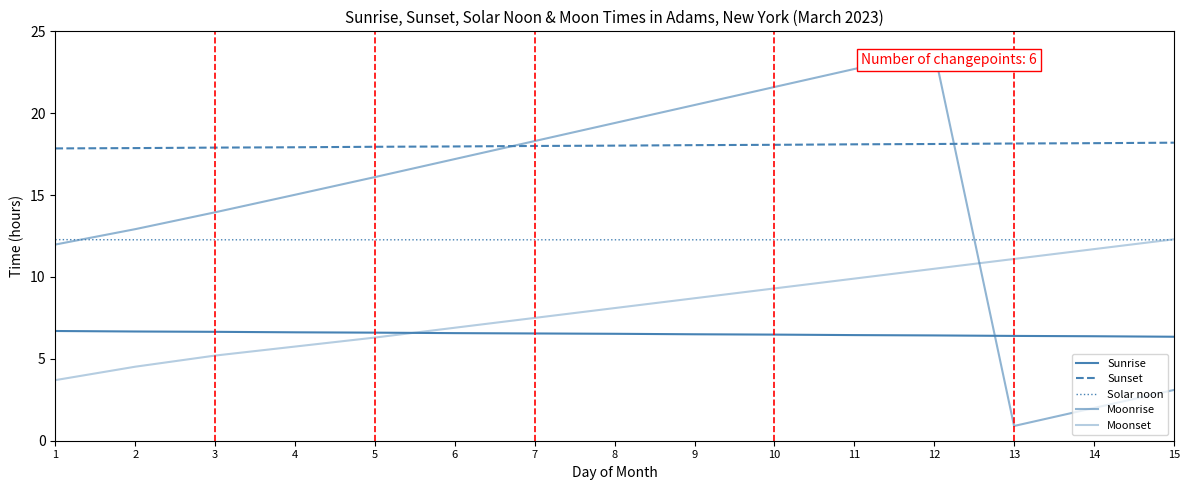

What is the sum of the Solar noon values at 15 and 1?

24.5